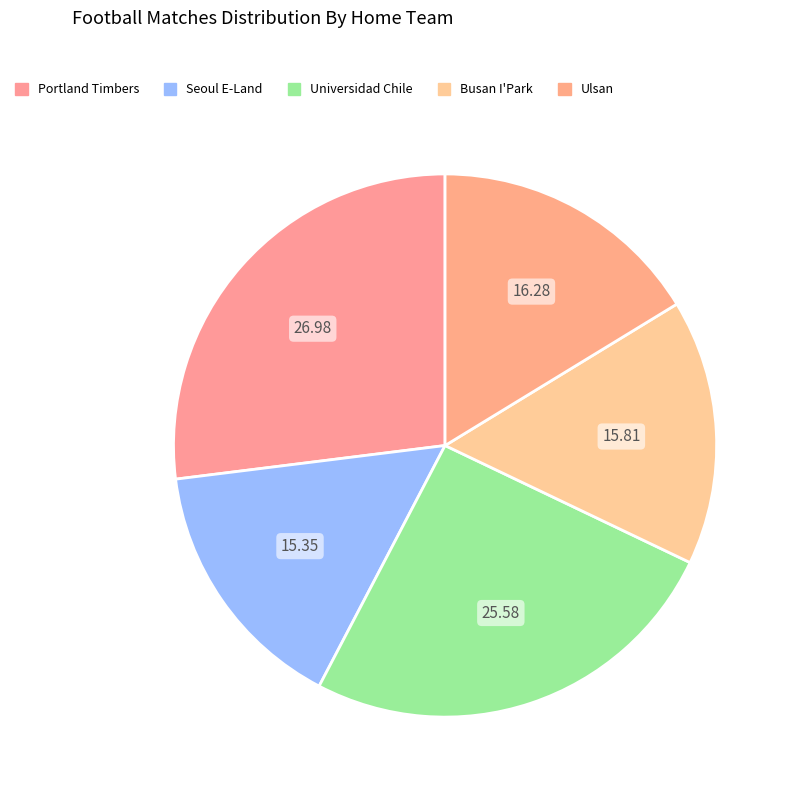

Is there any slice that represents more than half of the pie?

No